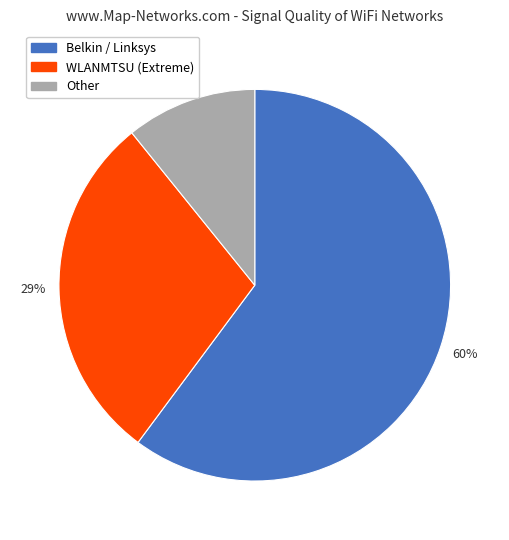

Is there a majority slice in this chart?

Yes